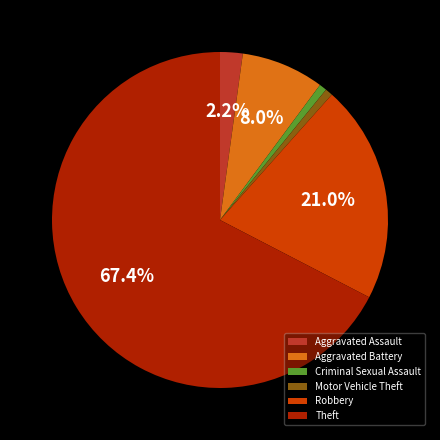

What is the ratio of the value at Robbery to the value at Theft?

0.3